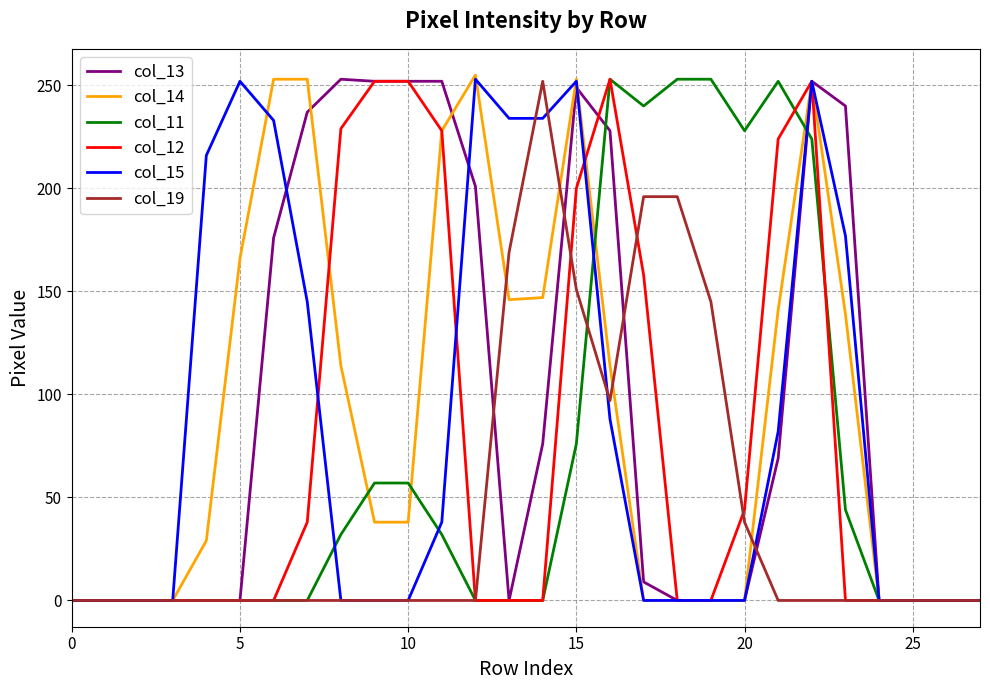

Does the chart display data point markers on the line(s)?

No